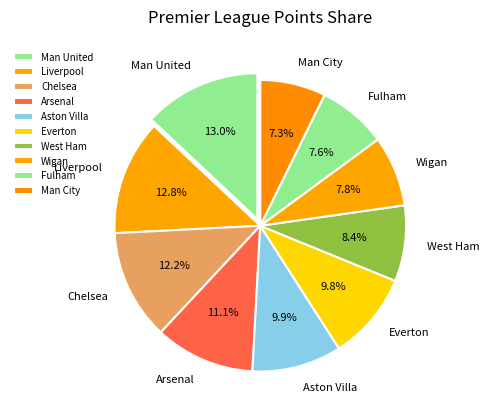

What is the total percentage of Chelsea and Arsenal?

23.3%